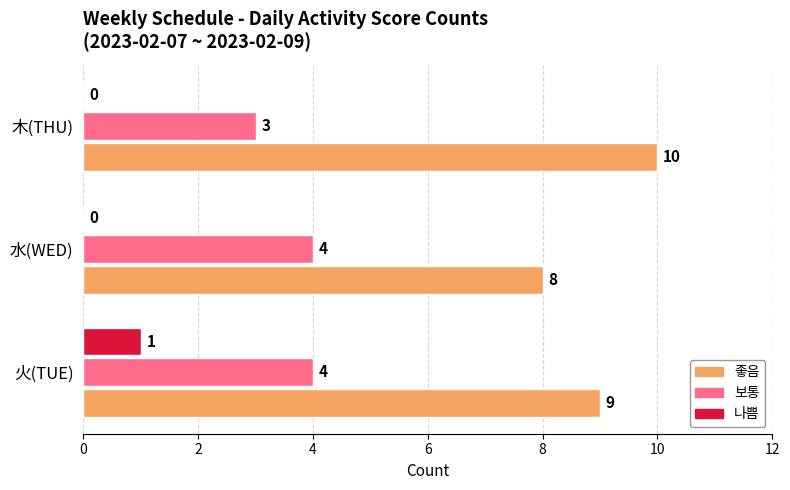

What is the sum of all 보통 values?

11